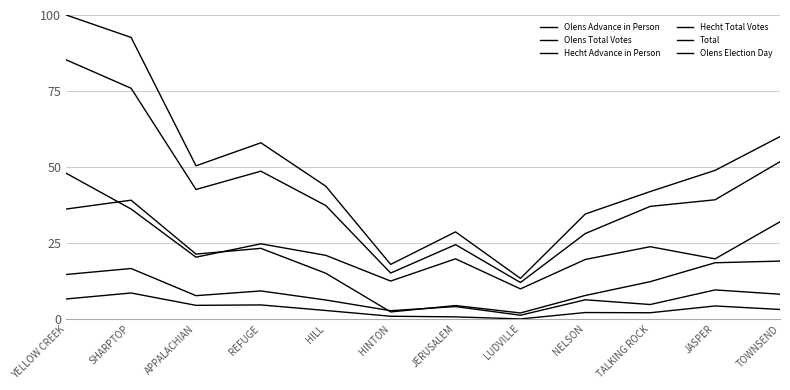

What is the sum of the Olens Total Votes values at TALKING ROCK and JERUSALEM?

61.5